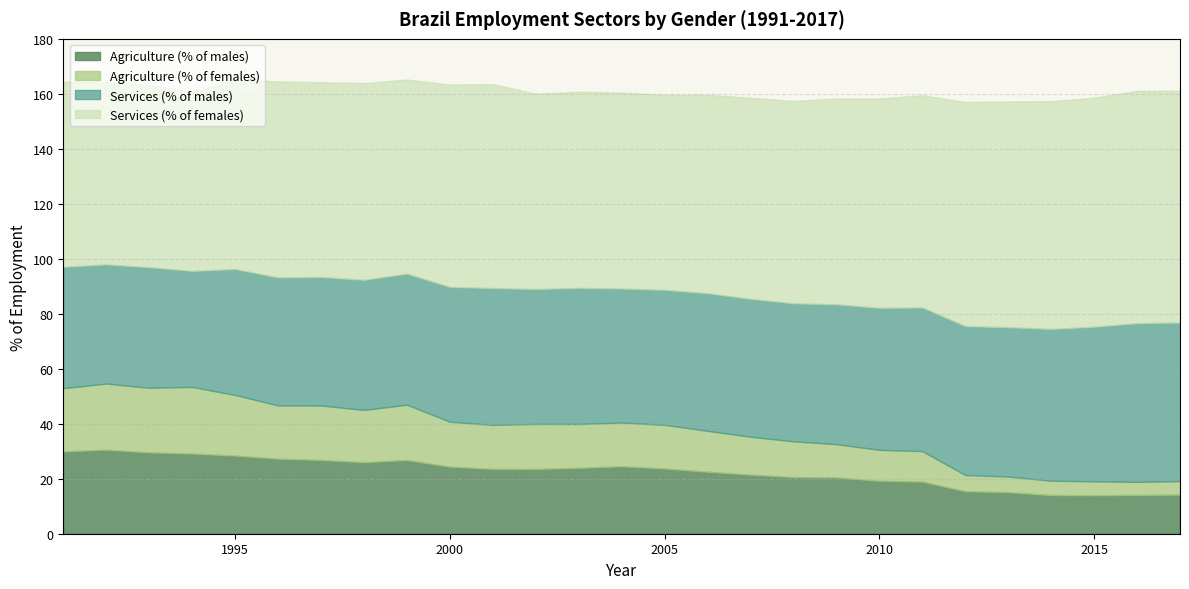

Between 2015 and 2013, which series saw the biggest shift?

Services (% of males)